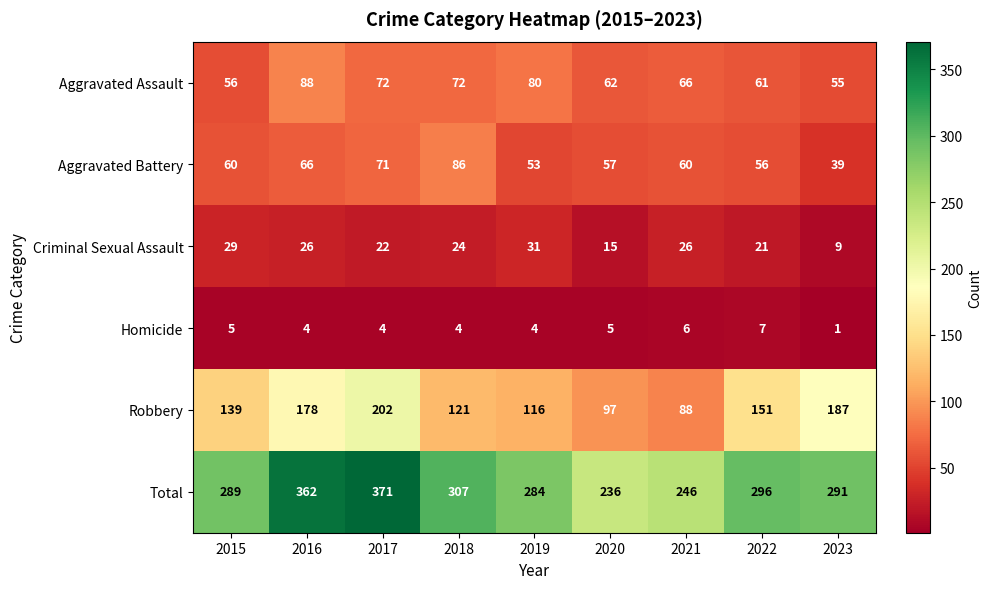

What is the spread (max minus min) of values at 2020?

231